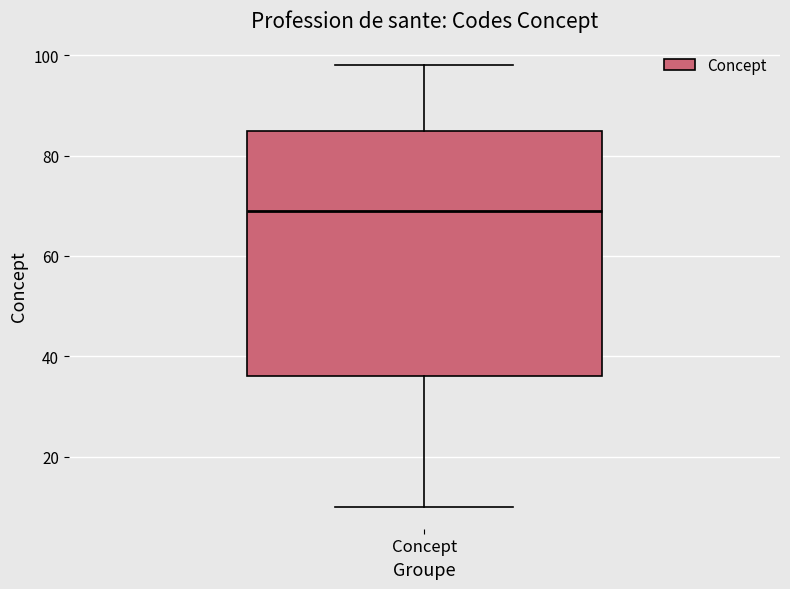

Where does the median line of the box for Concept sit on the y-axis? The values are not printed on the chart, so give them approximately, as read against the axis.

70